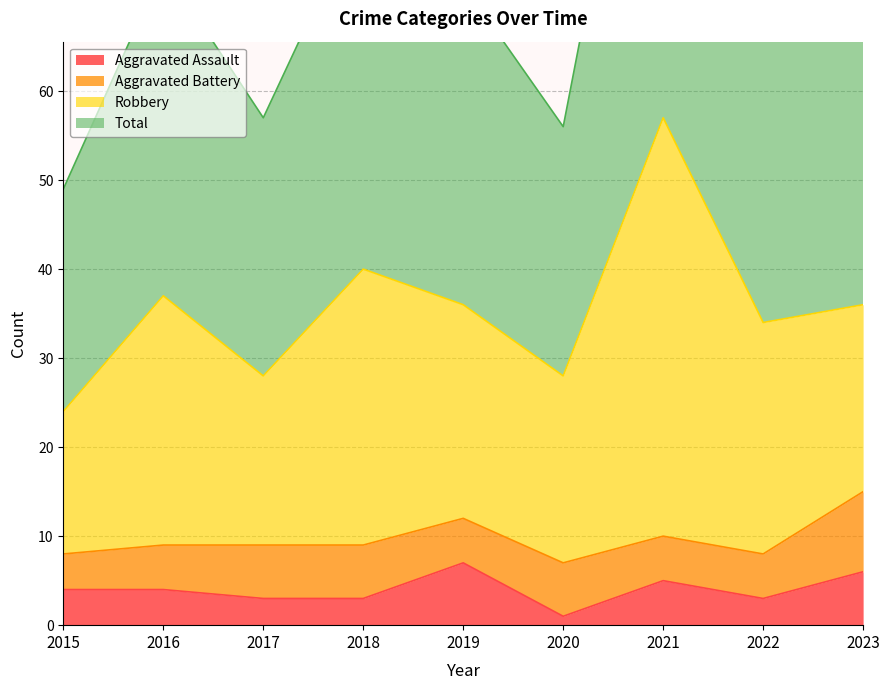

True or false: Aggravated Assault has a value of 7 at 2016.

False